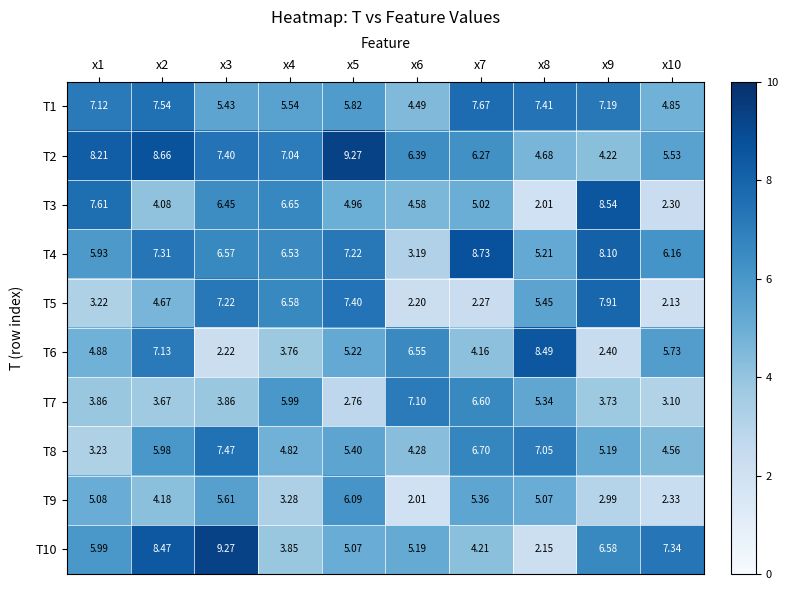

Is the value of T9 at x3 greater than the value of T4 at x5?

No